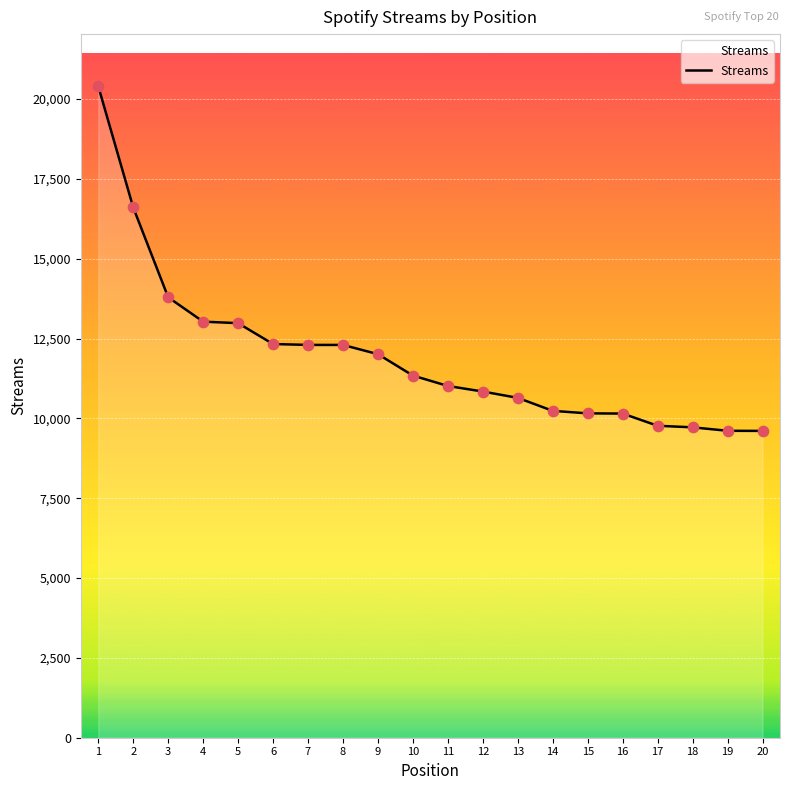

Which has a higher value, 19 or 13?

13